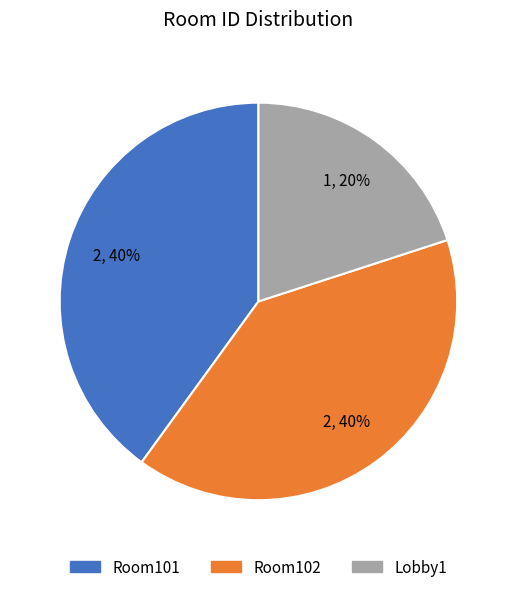

Does Room102 represent more than half of the total?

No